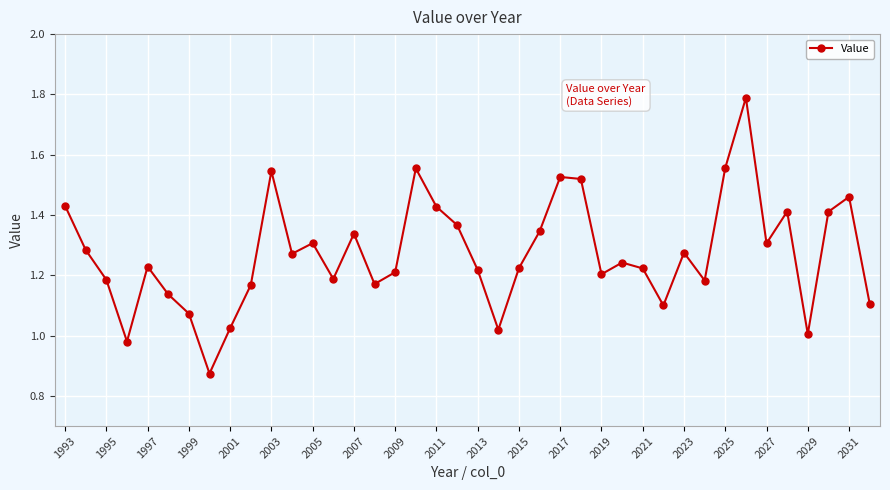

How many lines are shown in the chart?

1